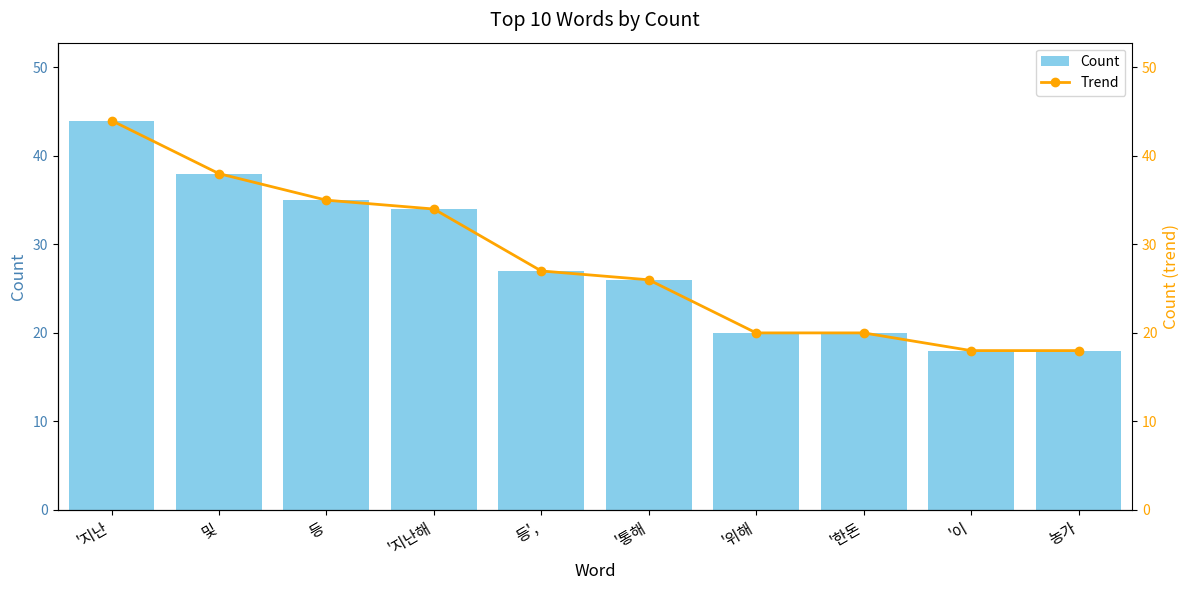

Rank the series at 및 from lowest to highest value.

Count, Trend